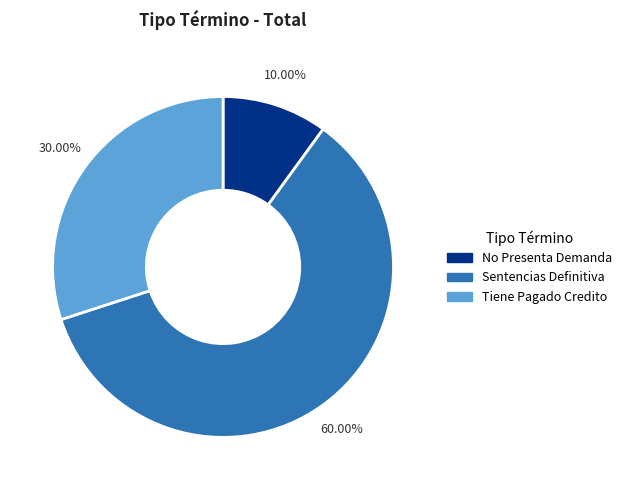

Is there a majority slice in this chart?

Yes